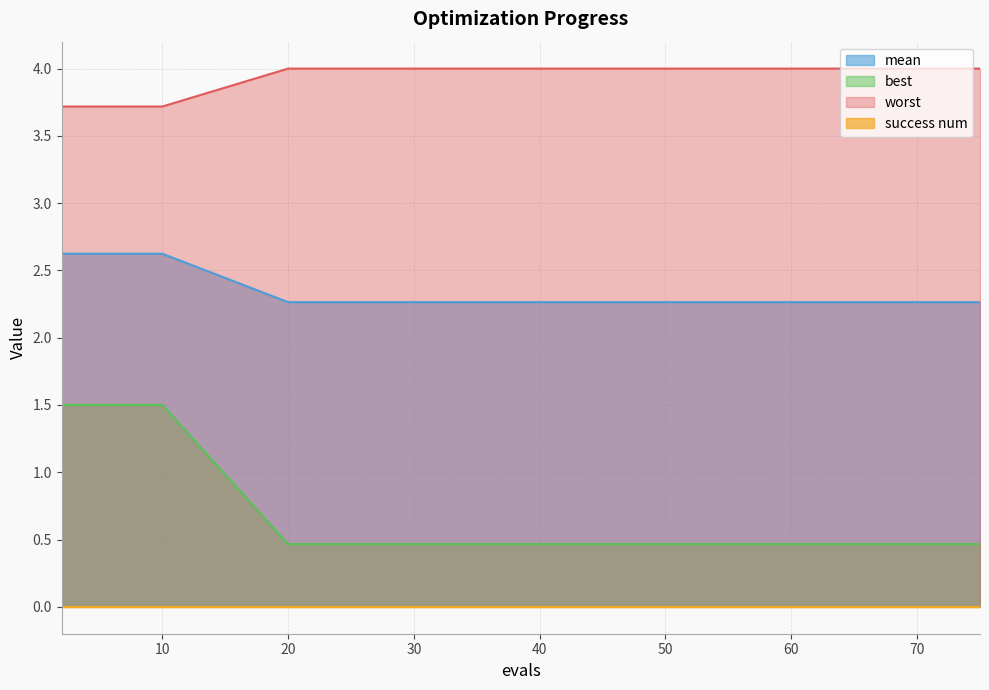

What is the maximum value shown in the chart?

4.0